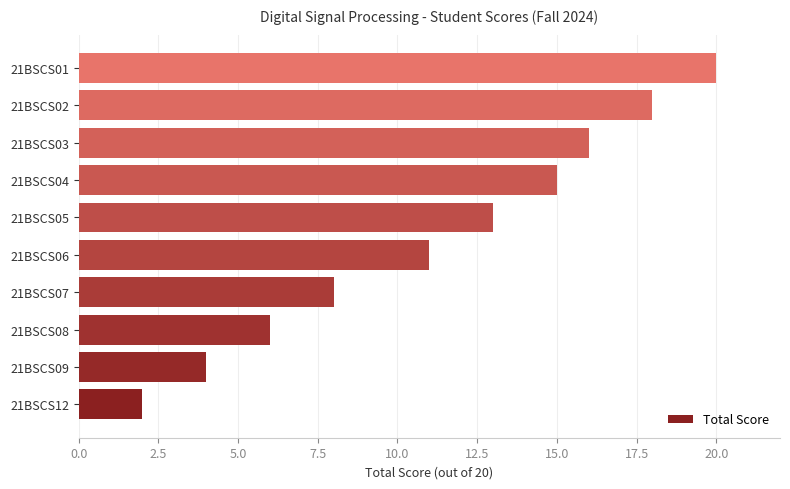

How many data points are less than 13?

5